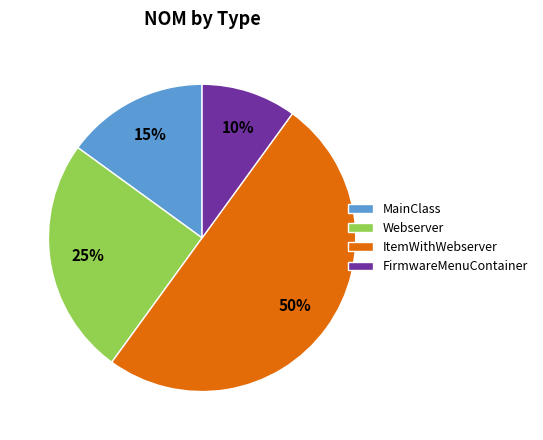

Is the sum of Webserver and MainClass greater than half?

No